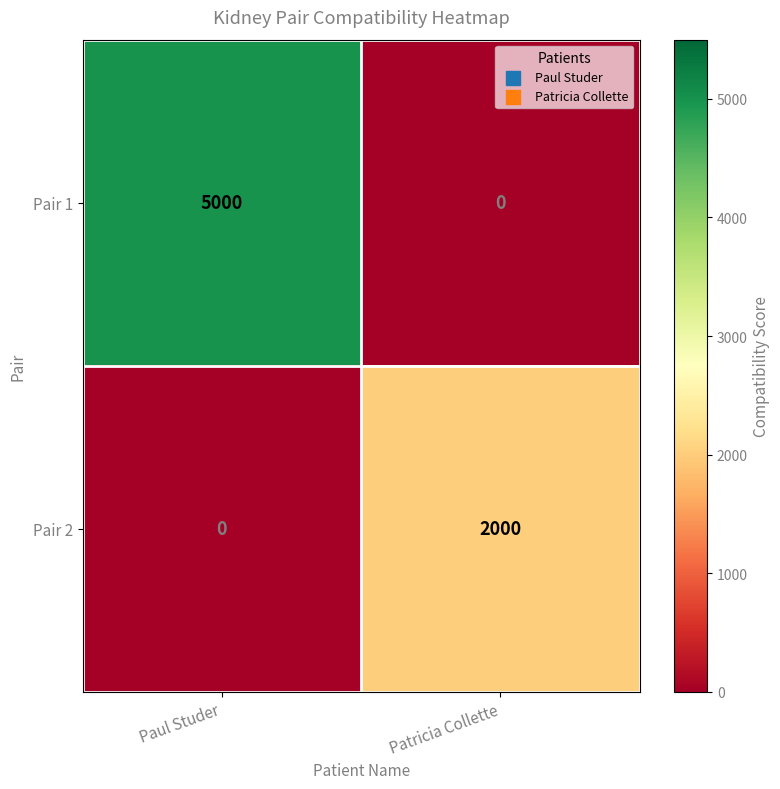

Which series has the largest total across all categories?

Pair 1